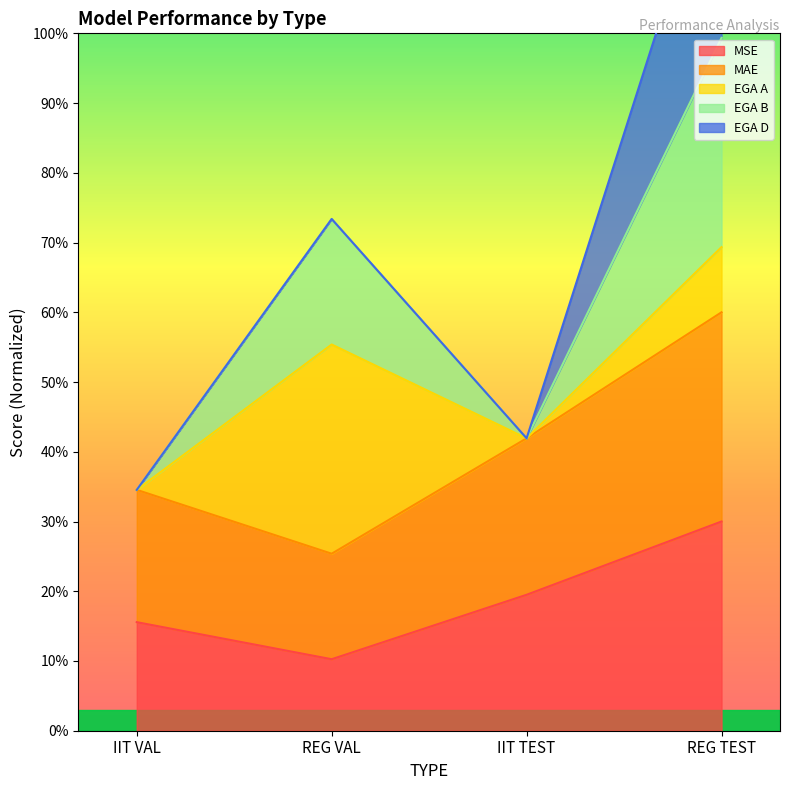

The value of MSE at REG VAL is 4.1. True or false?

False